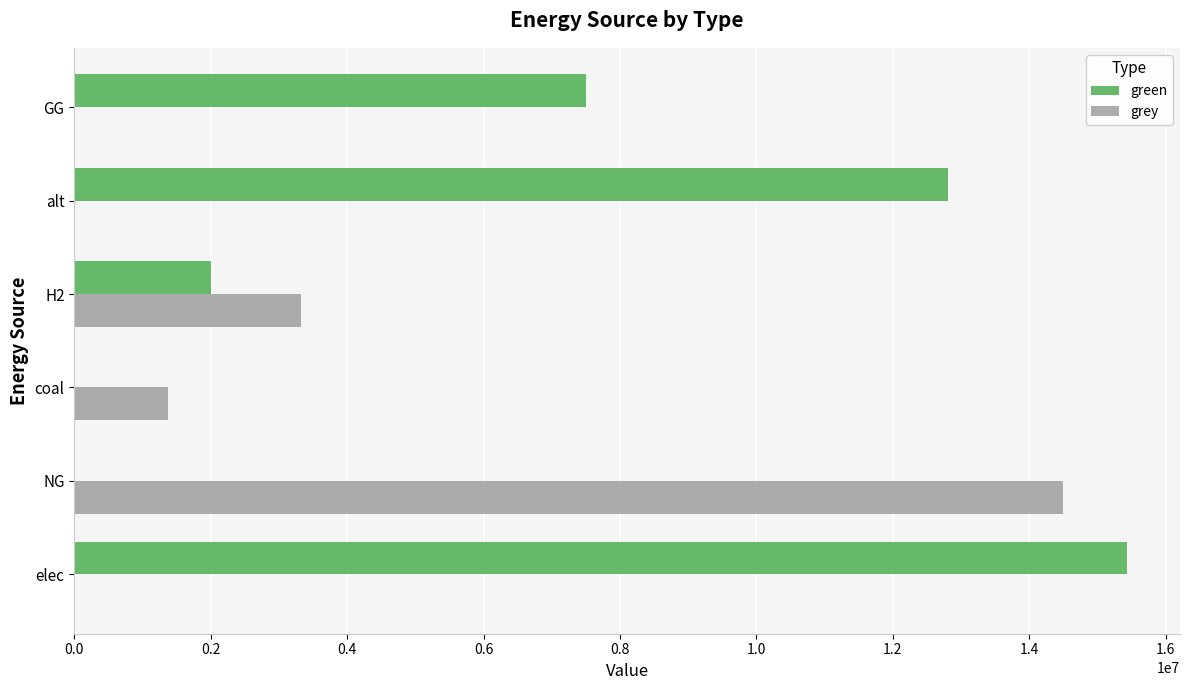

What is the sum of all grey values?

19191405.5